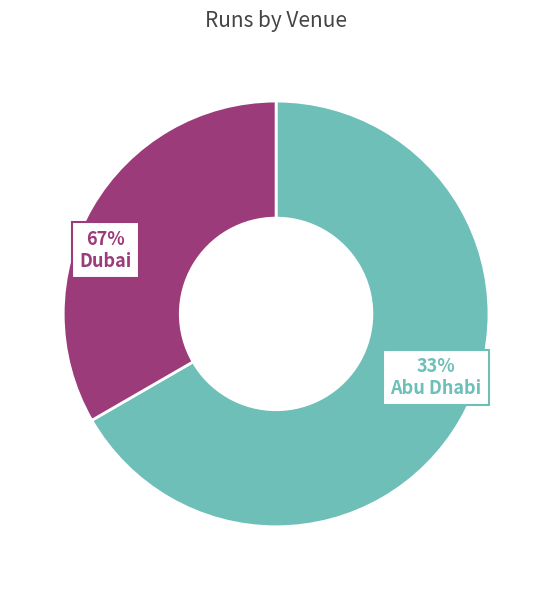

The Abu Dhabi slice represents 24% of the pie. True or false?

False